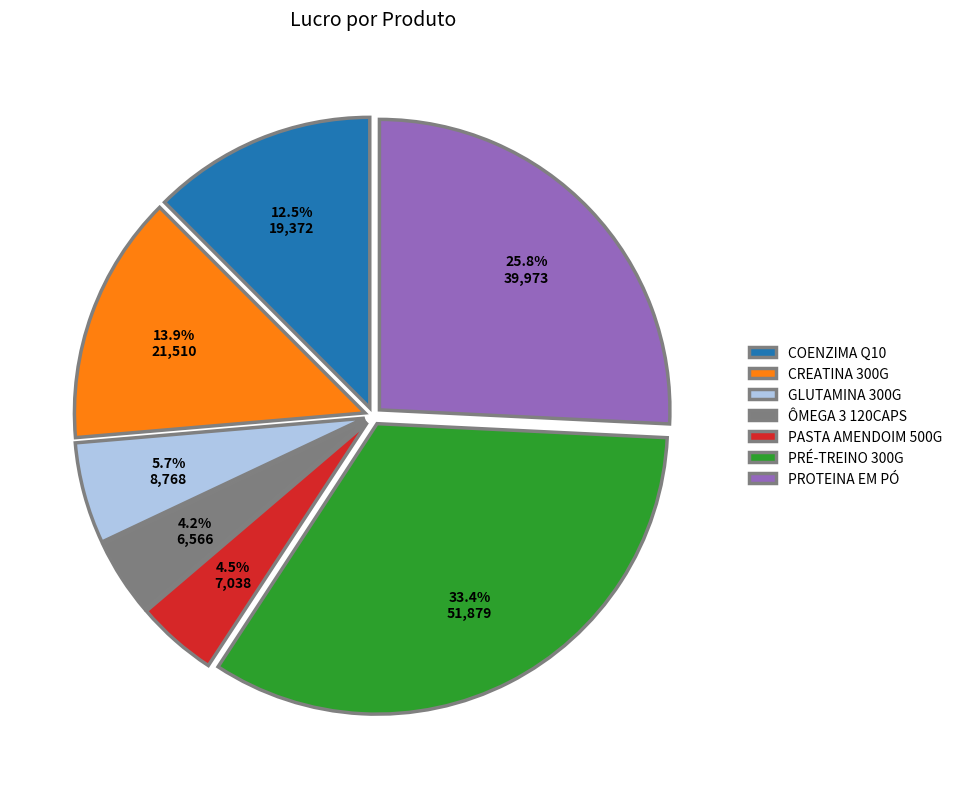

How many segments does this pie chart have?

7